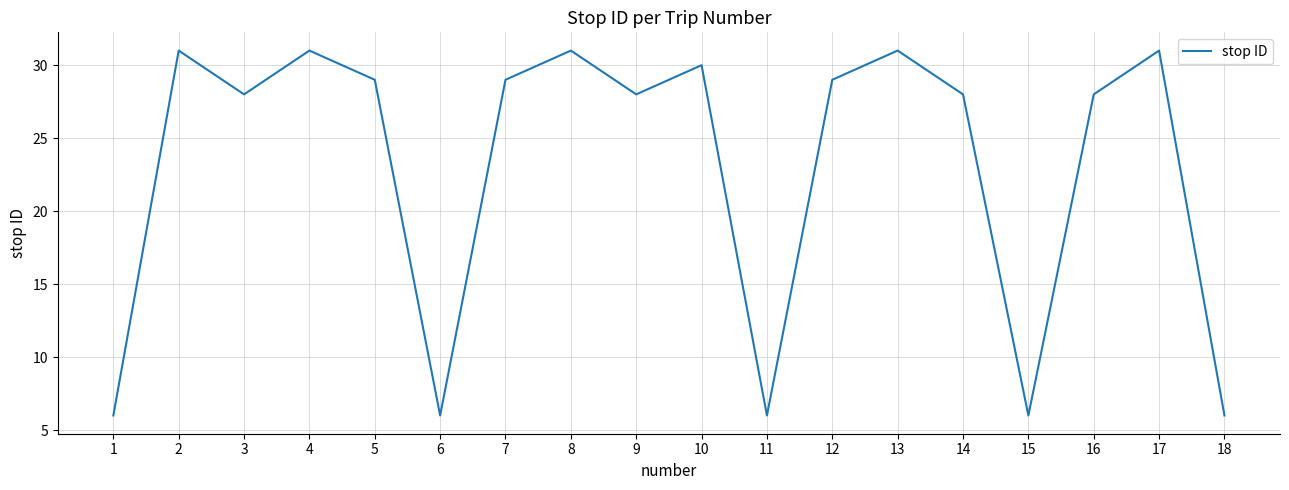

What is the approximate value at 11, to the nearest 5?

5